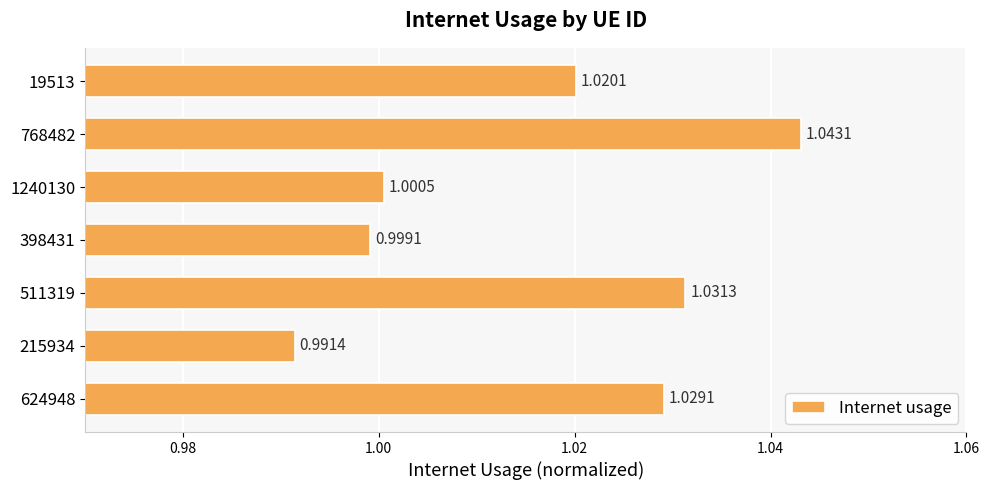

List the labels in order of value, smallest first.

215934, 398431, 1240130, 19513, 624948, 511319, 768482